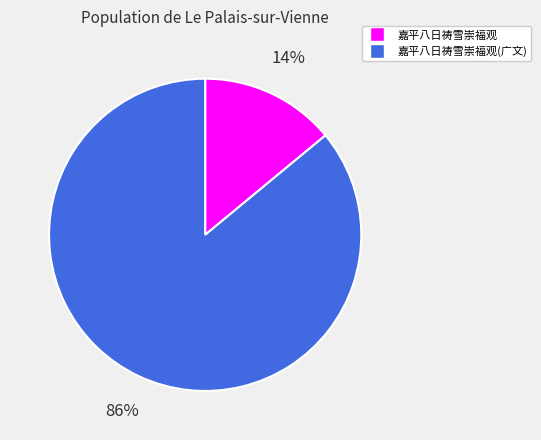

To the nearest percent, what is the average slice percentage?

50%